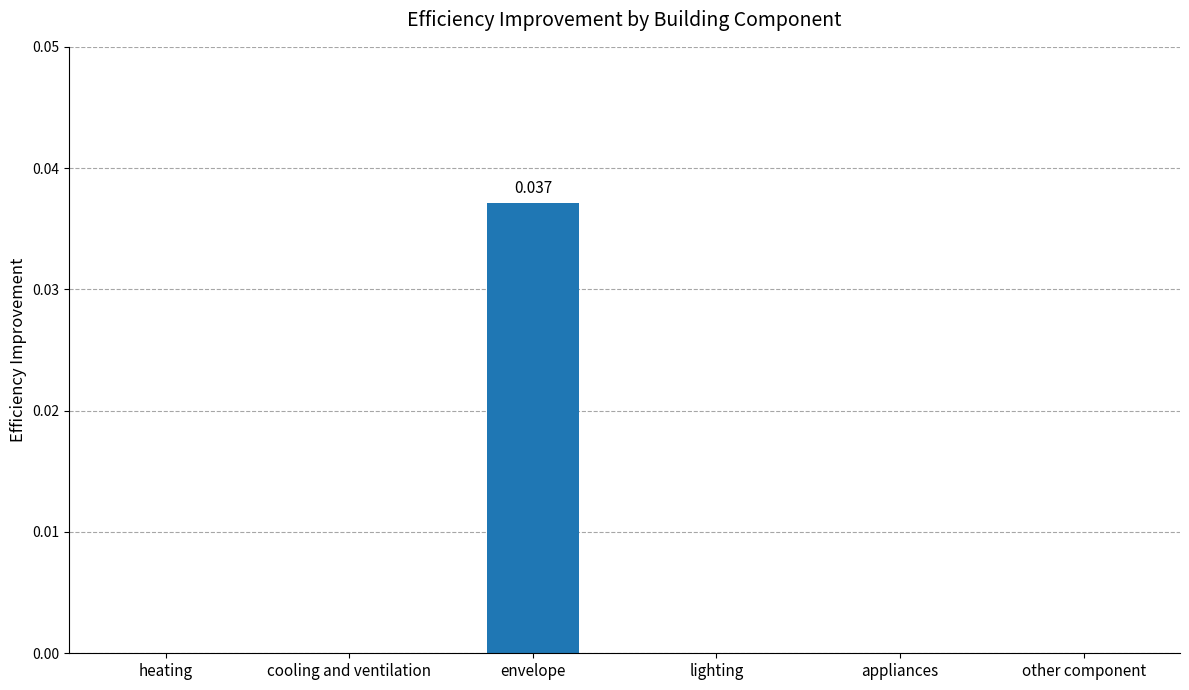

Which has a higher value, cooling and ventilation or envelope?

envelope